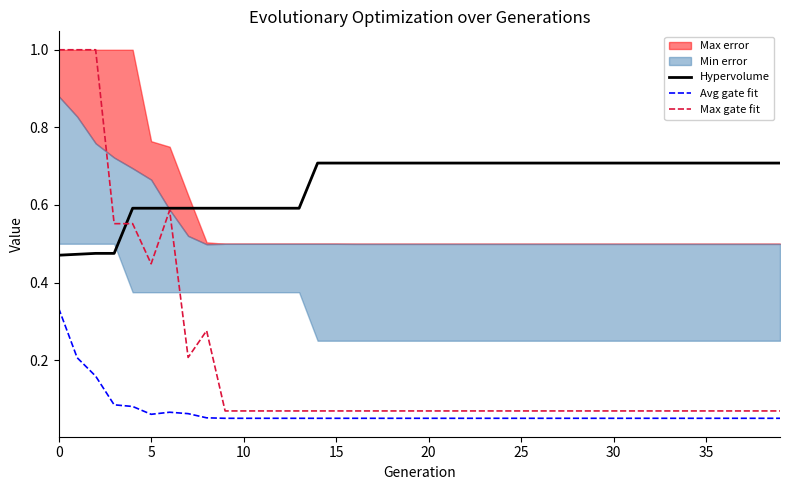

What is the sum of the Max gate fit values at 10 and 9?

0.1